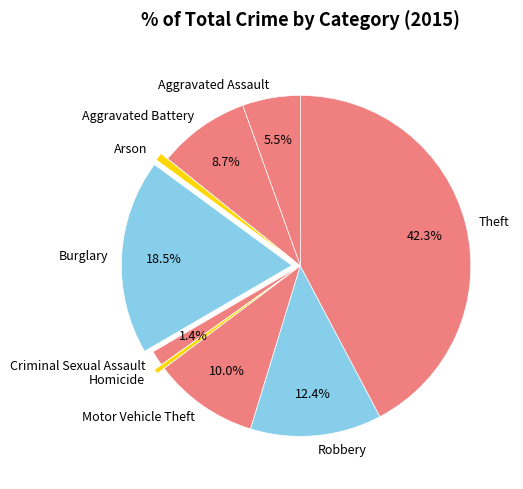

To the nearest percent, what is the difference between the largest and smallest slice percentages?

42%